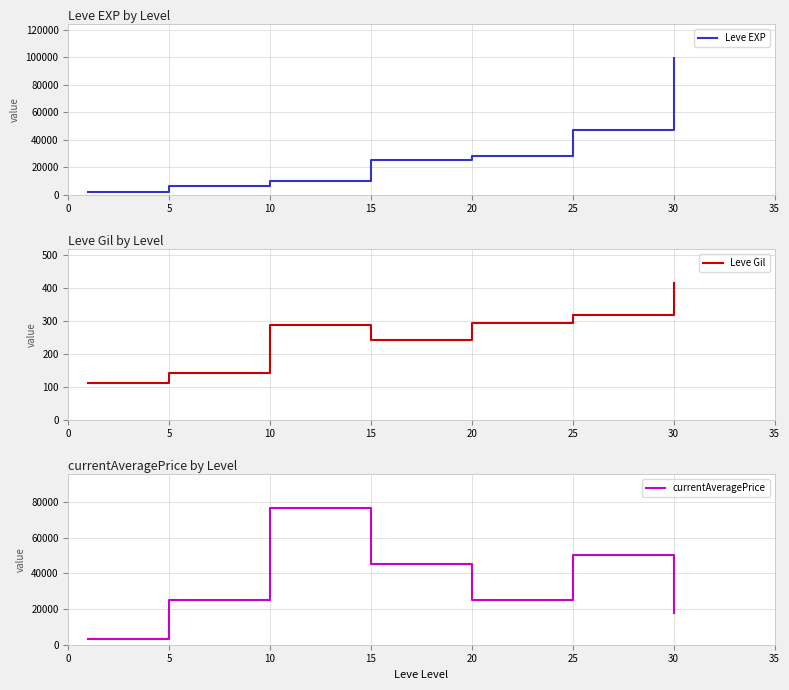

List the series in order of their peak value, lowest first.

Leve Gil, currentAveragePrice, Leve EXP